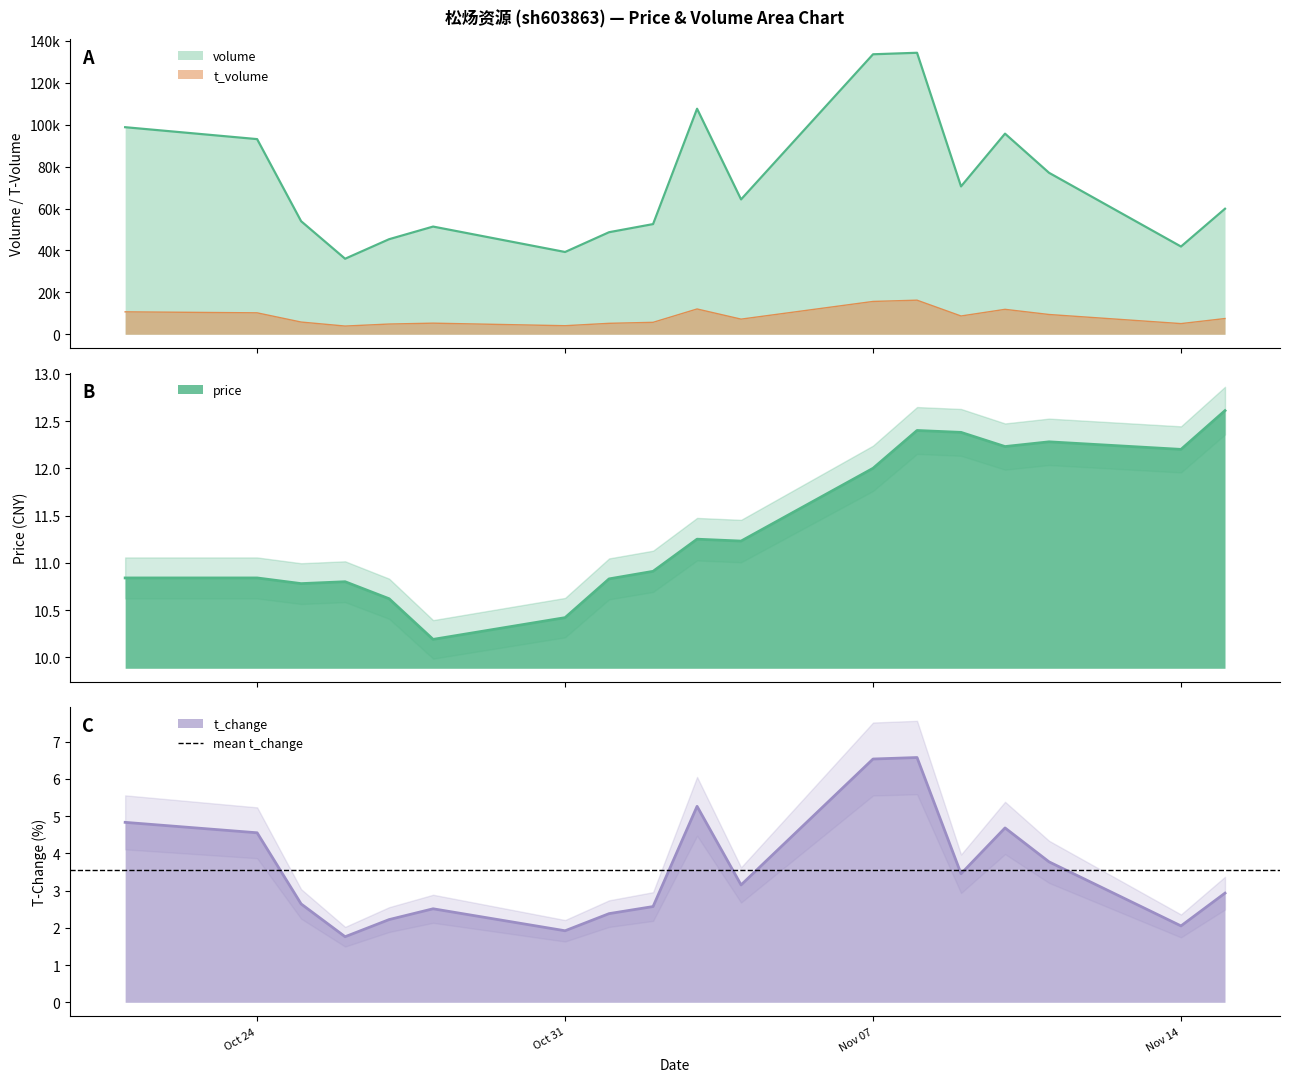

Is it true that volume equals 53963.0 at 2022-10-25?

True